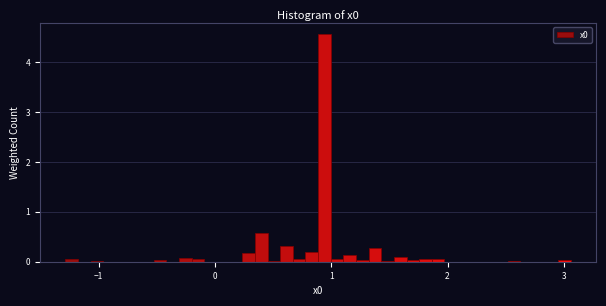

Read against the x-axis, roughly where is the centre of the tallest bar?

0.9